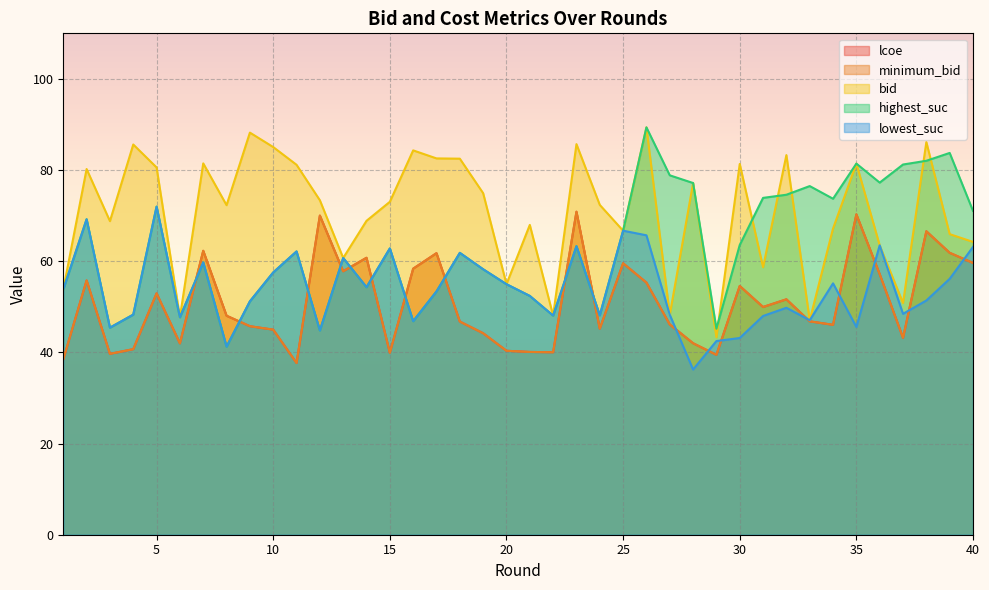

True or false: minimum_bid has a value of 85.3 at 26.

False